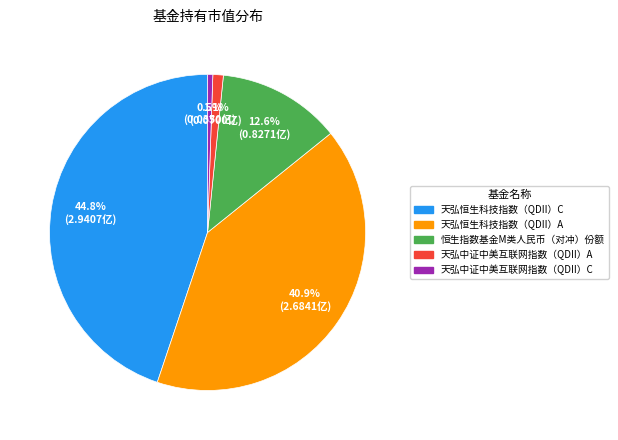

Which has a higher value, 天弘恒生科技指数（QDII）C or 恒生指数基金M类人民币（对冲）份额?

天弘恒生科技指数（QDII）C